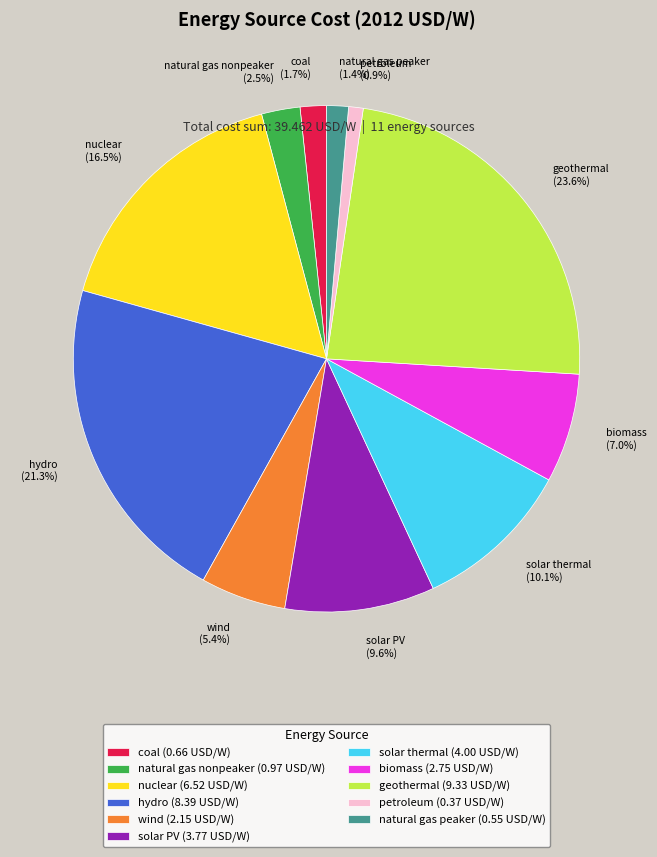

How much of the chart is everything except natural gas peaker?

98.6%